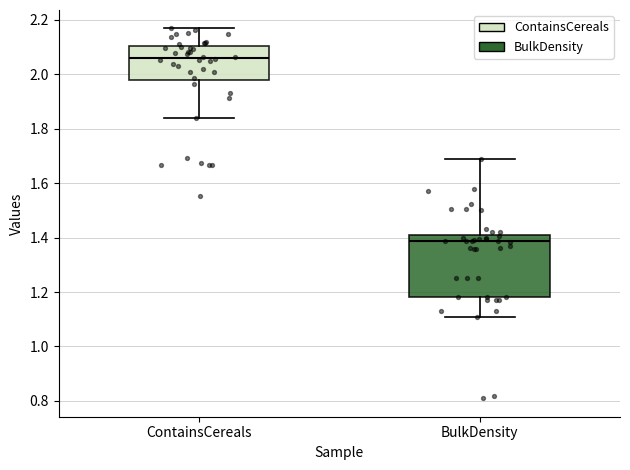

Comparing the boxes themselves (not the whiskers), which one is the tallest?

BulkDensity